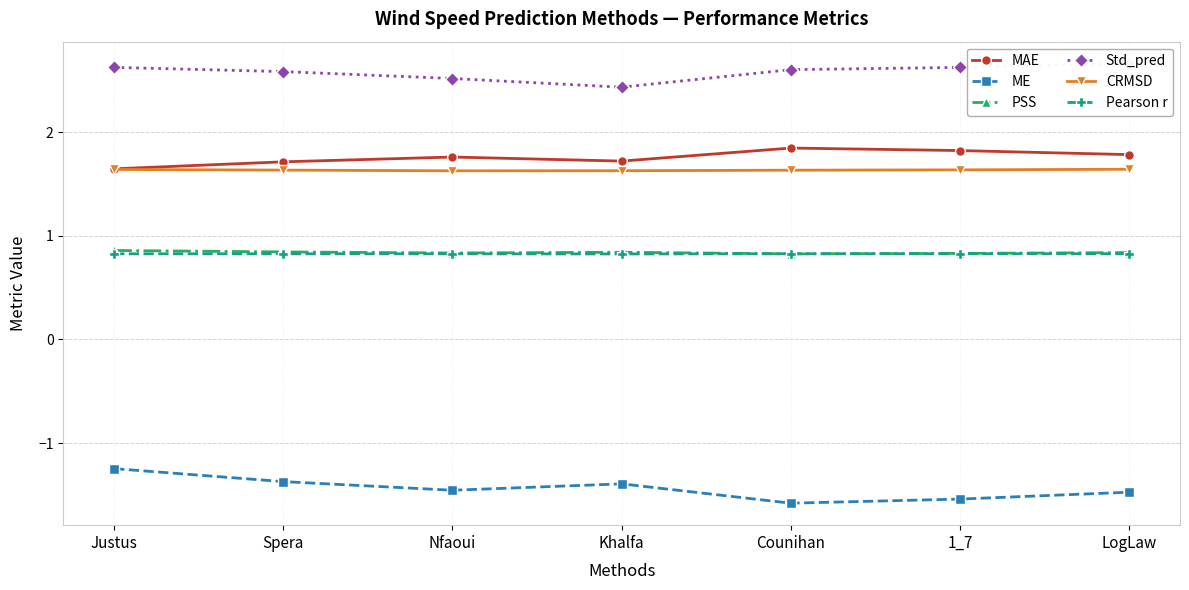

Rank the series at Spera from highest to lowest value.

Std_pred, MAE, CRMSD, PSS, Pearson r, ME